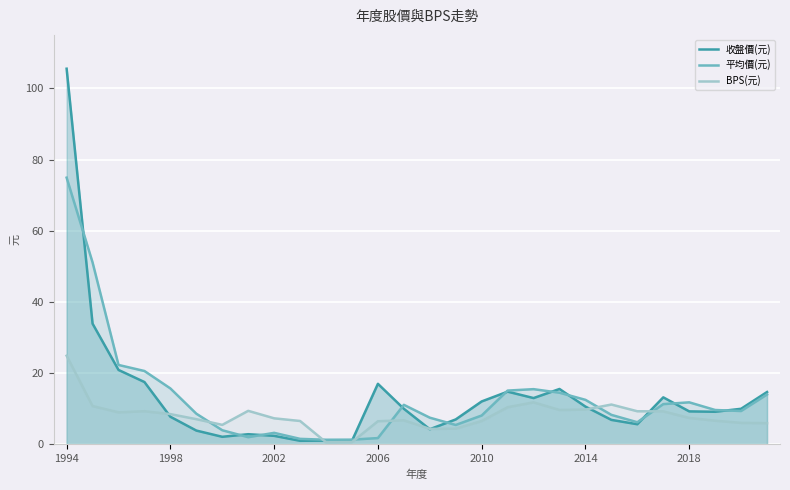

Where is the first local minimum for 平均價(元)?

7